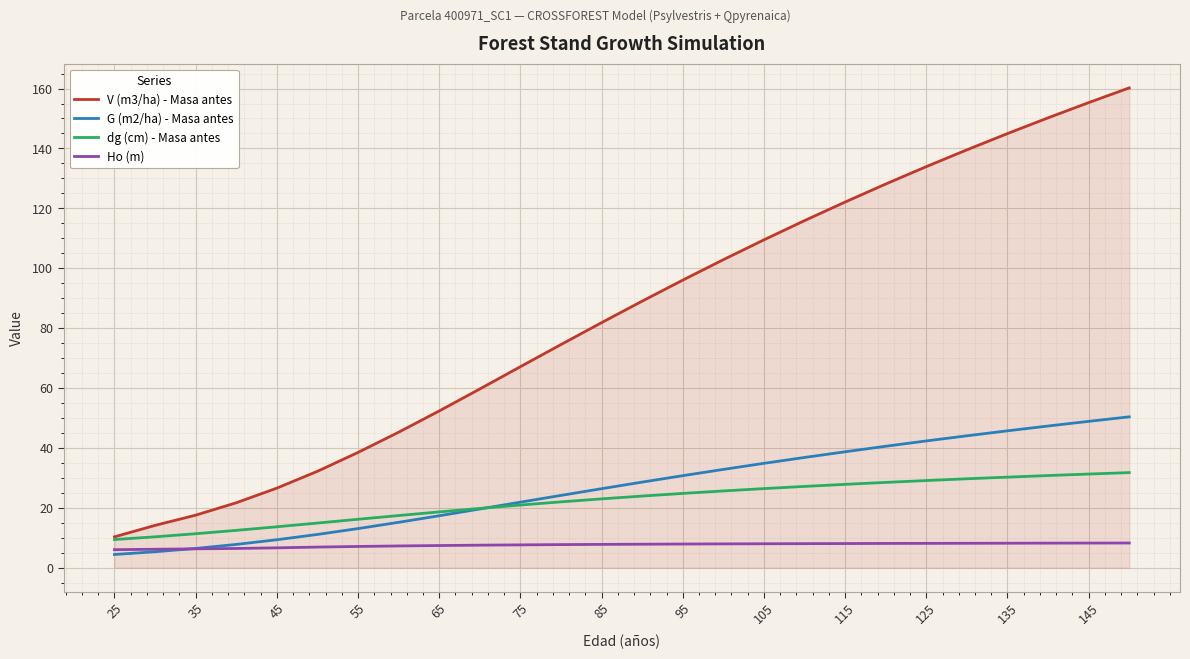

What is the average value of the Ho (m) series?

7.5